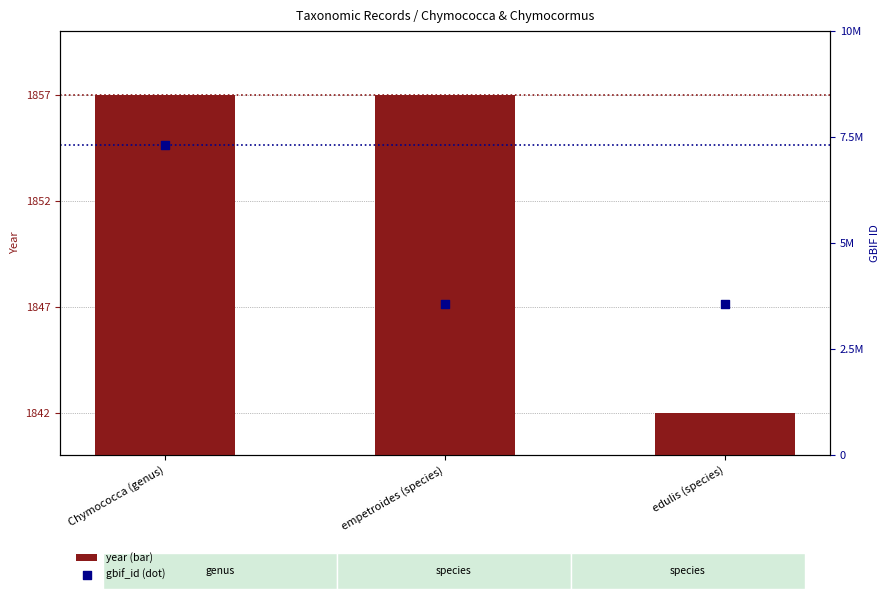

At which category is the sum across all series the highest?

Chymococca (genus)